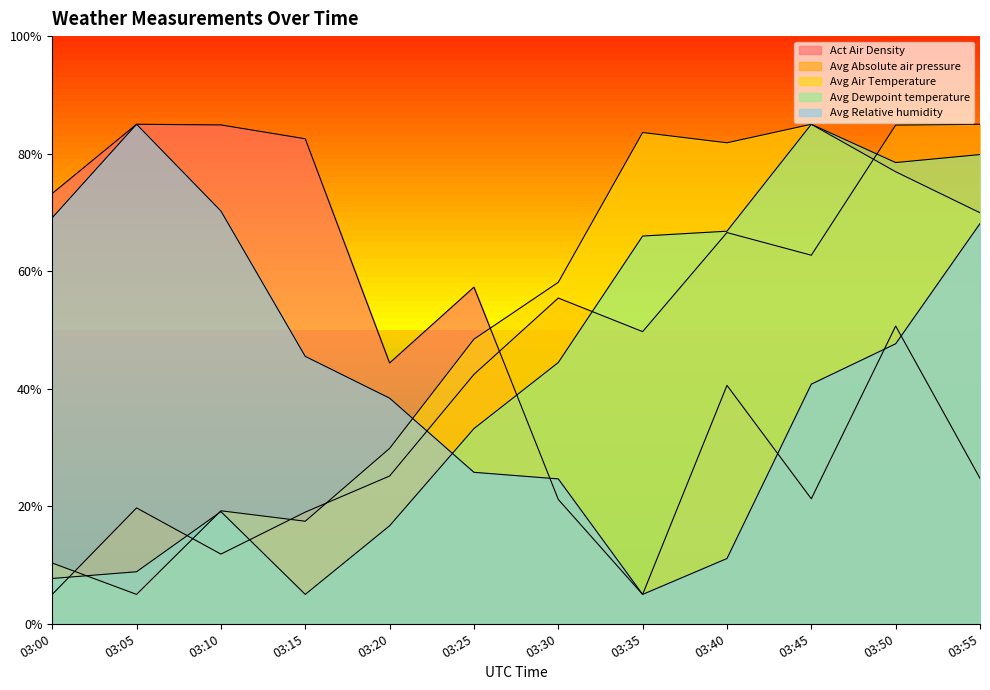

Rank the series at 03:25 from highest to lowest value.

Act Air Density, Avg Air Temperature, Avg Absolute air pressure, Avg Dewpoint temperature, Avg Relative humidity